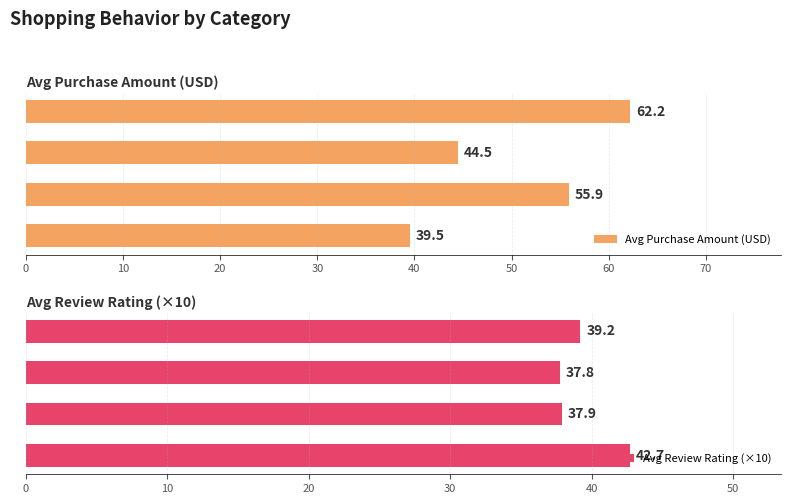

How many Avg Review Rating (×10) values are between 37 and 42?

3